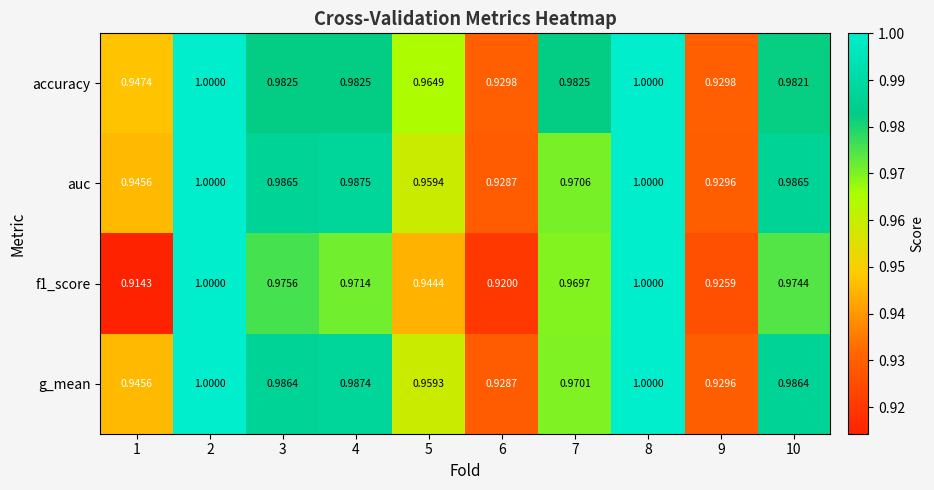

At how many categories does at least one series exceed 0?

10